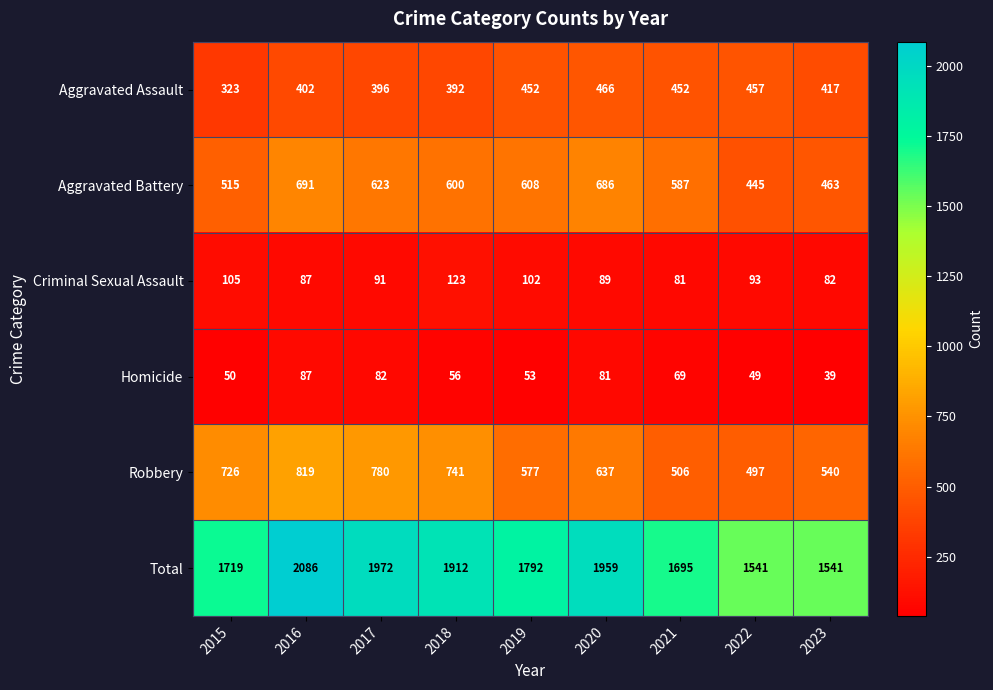

Which series has the largest total across all categories?

Total